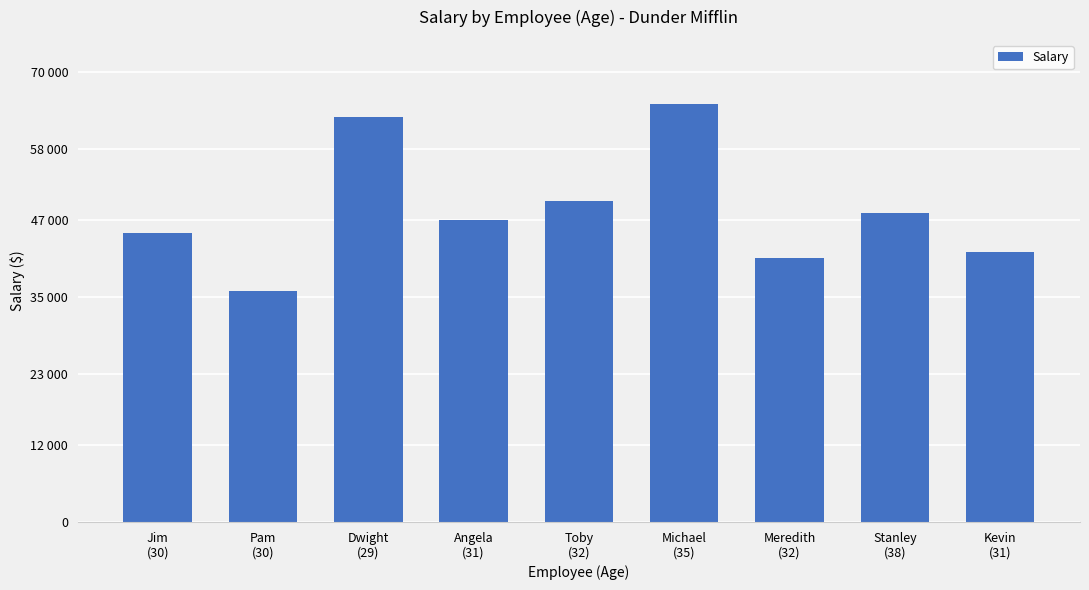

Does the chart contain any negative values?

No